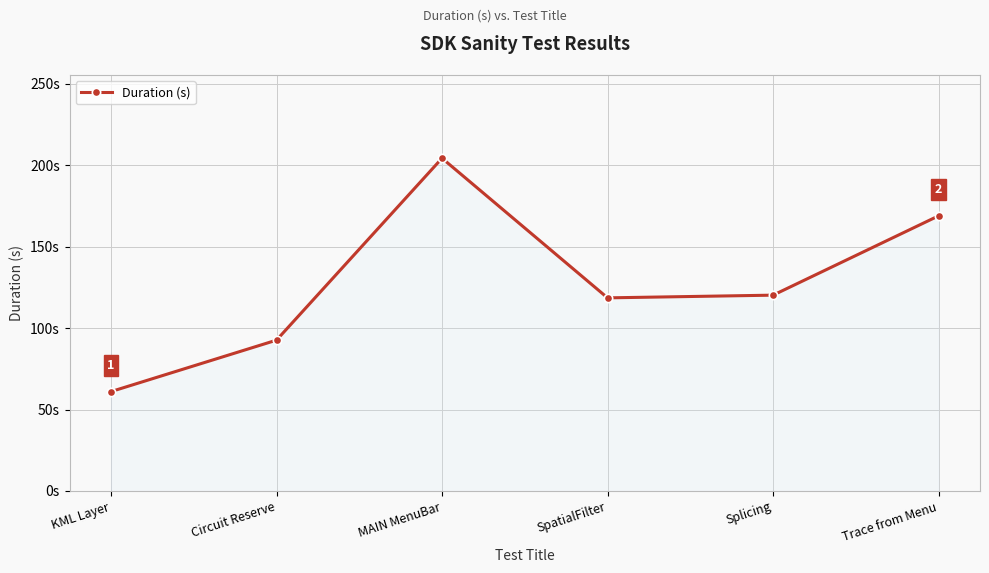

Where does the data first go above 120?

MAIN MenuBar